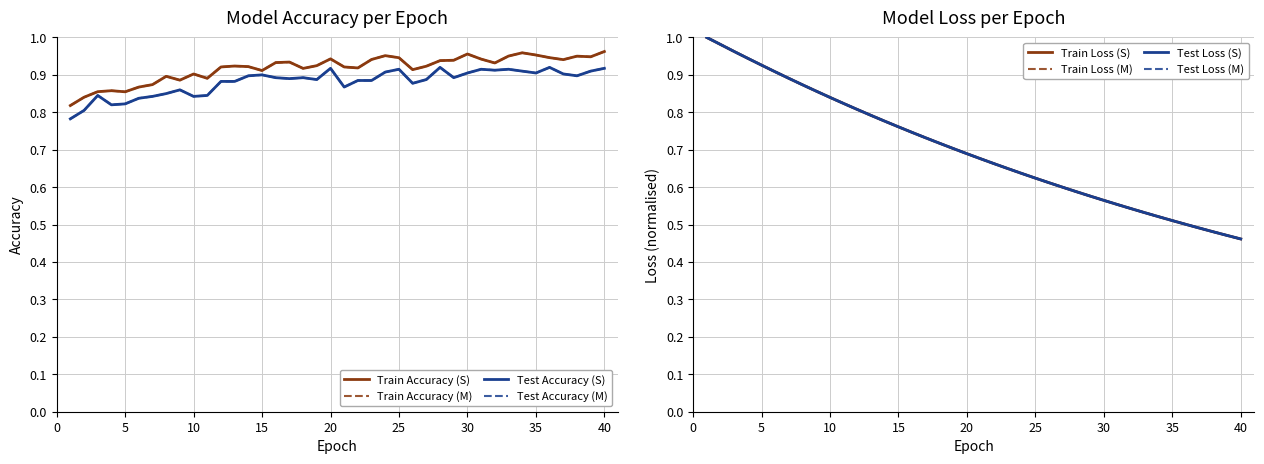

What is the minimum value shown in the chart?

0.5